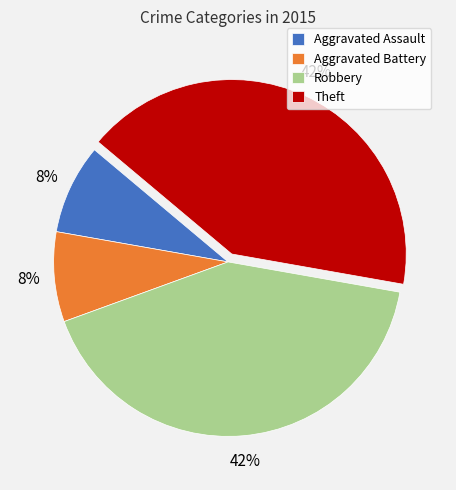

Count the number of slices in the pie.

4